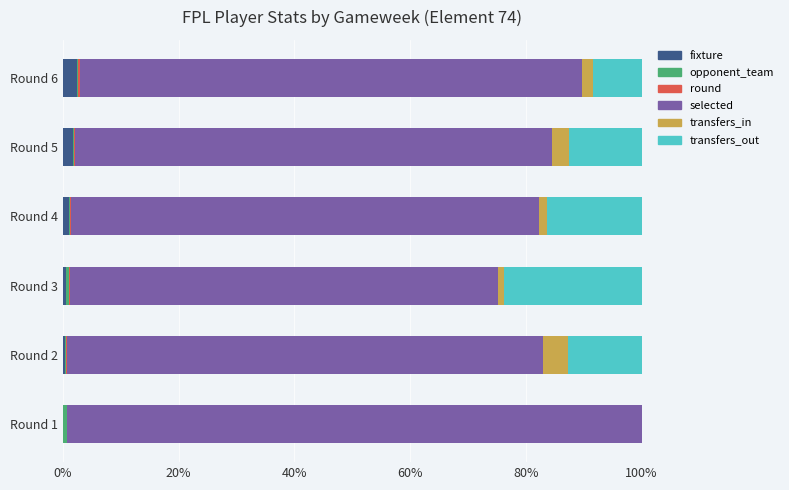

True or false: fixture has a value of 0.3 at Round 2.

True